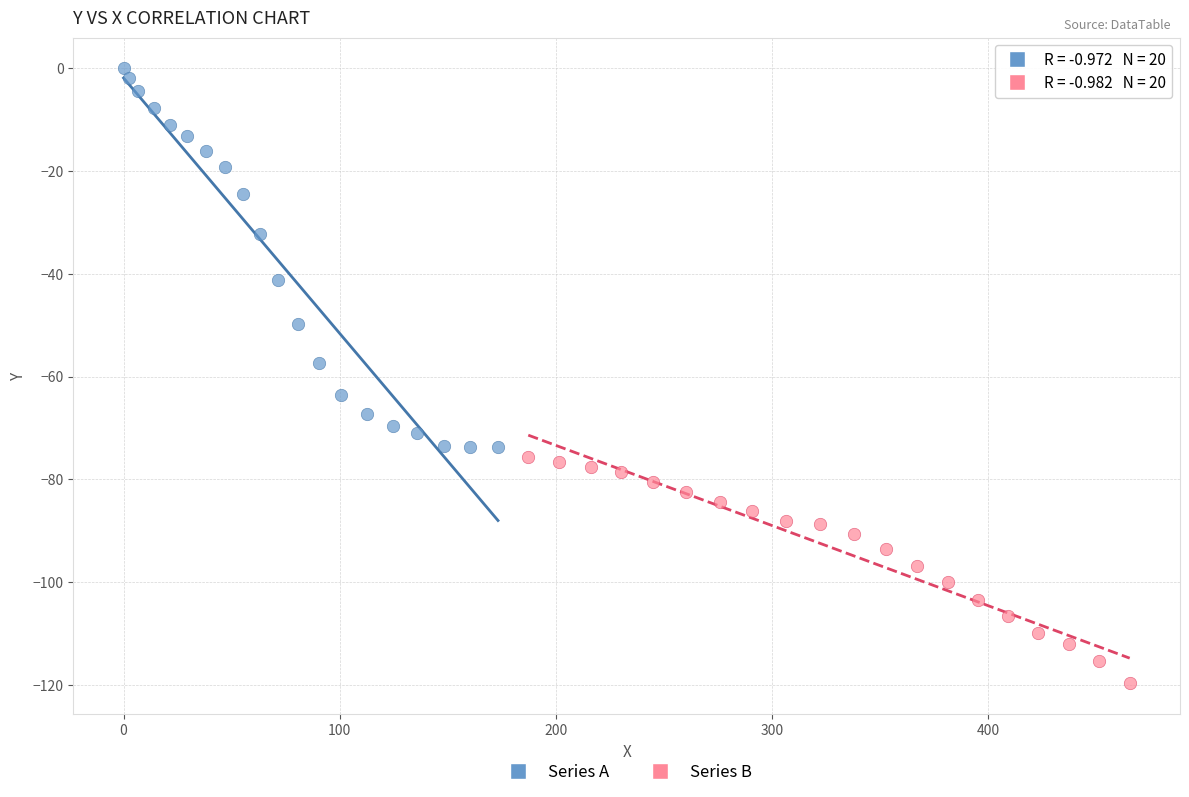

Which series contains the highest Y value?

Series A